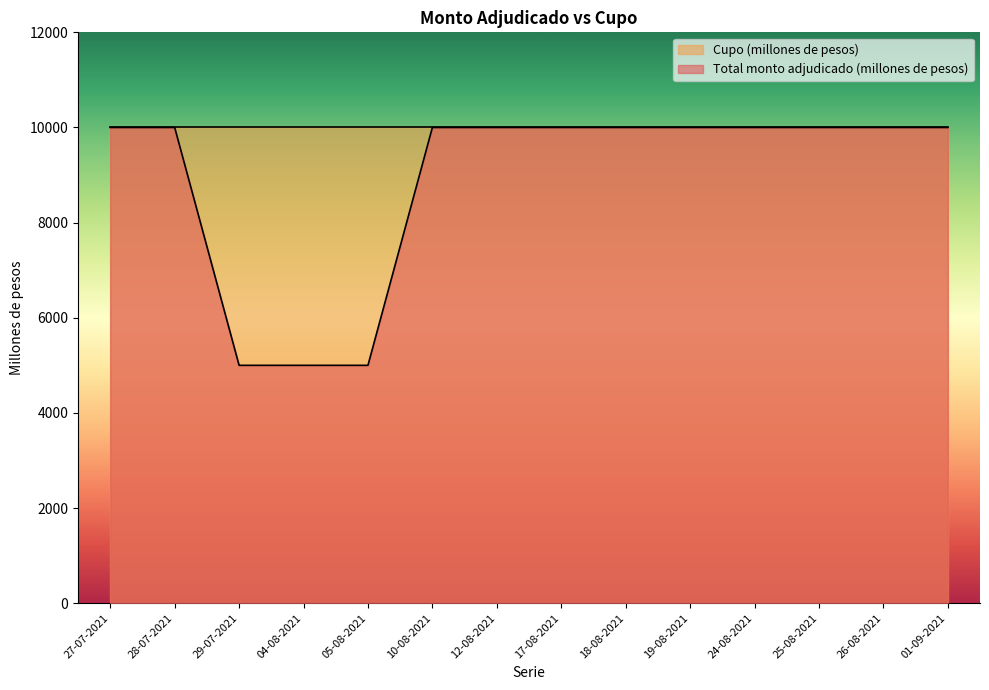

True or false: the data shows 10000 at 28-07-2021.

True